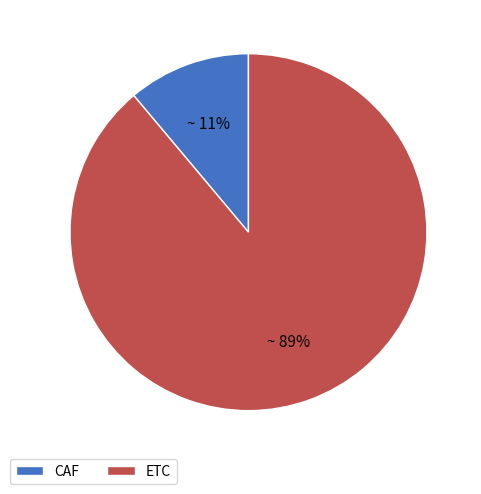

Which category has the smallest portion of the pie?

CAF